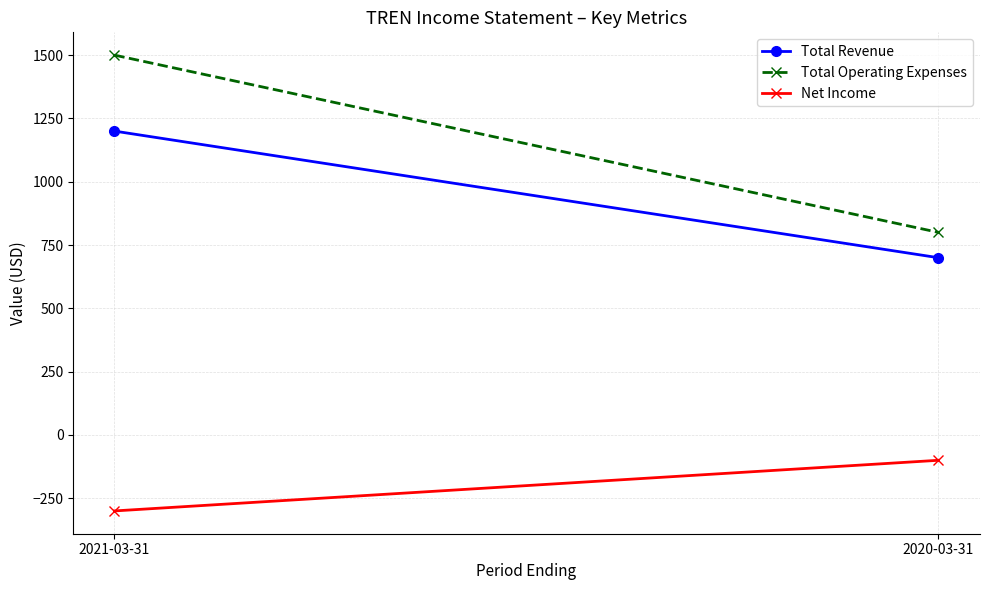

What position from the right is 2020-03-31?

1